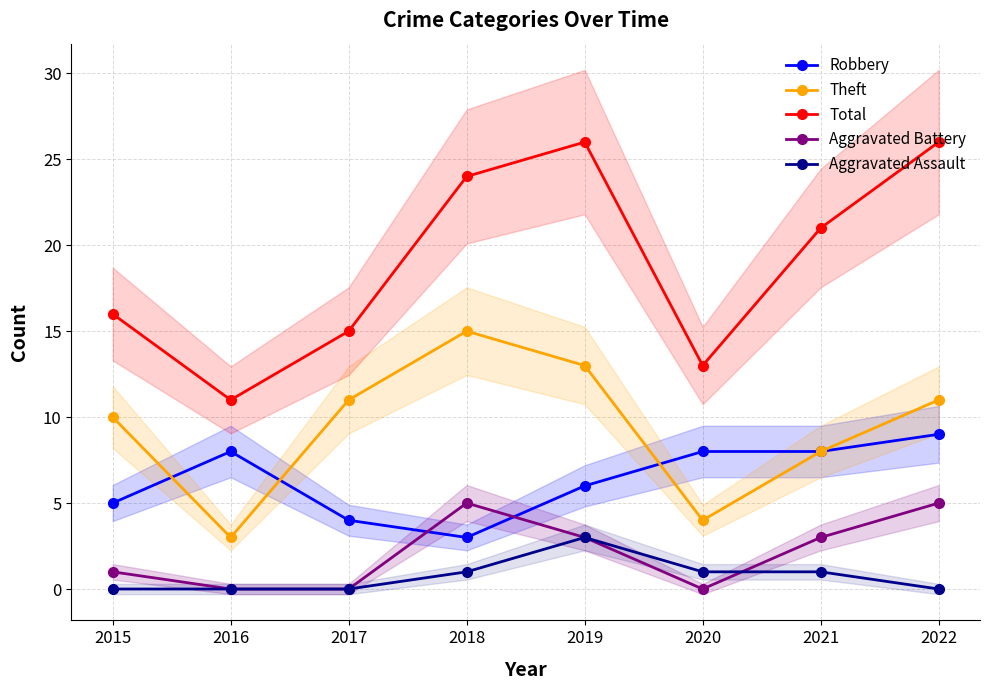

What is the difference between the maximum and second lowest values in the Total series?

13